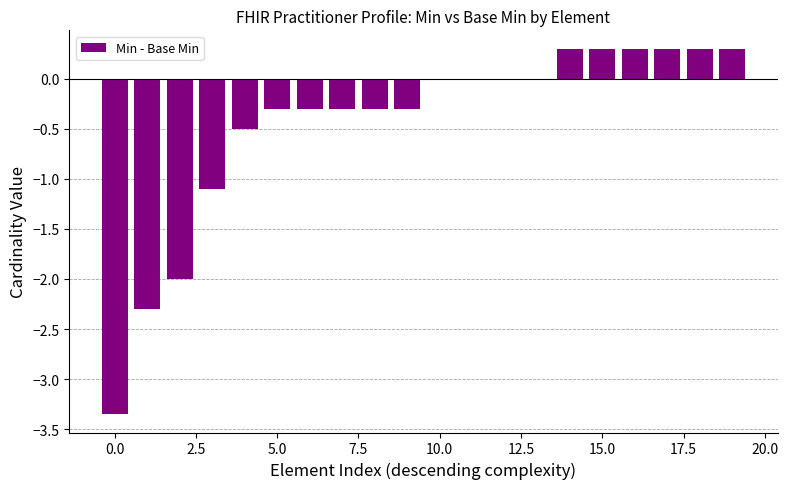

What is the sum of all values?

-8.9